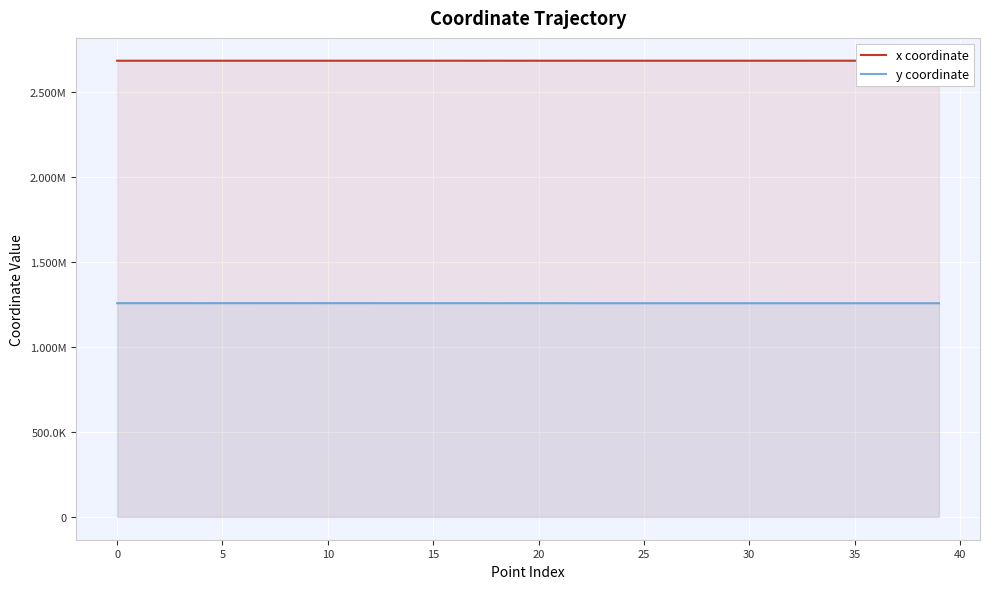

What is the label of the 11th point from the right?

29